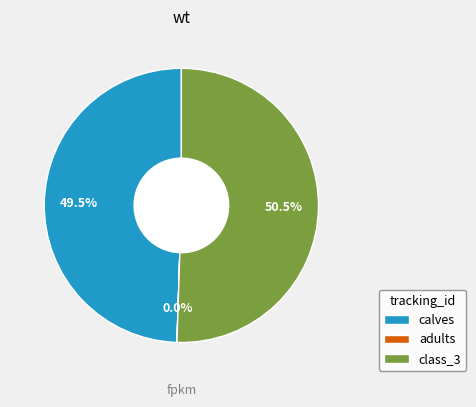

To the nearest percent, what is the average slice percentage?

33%